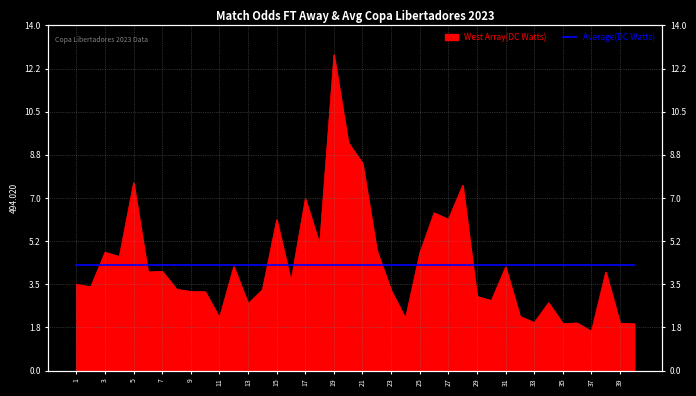

How many lines are shown in the chart?

1